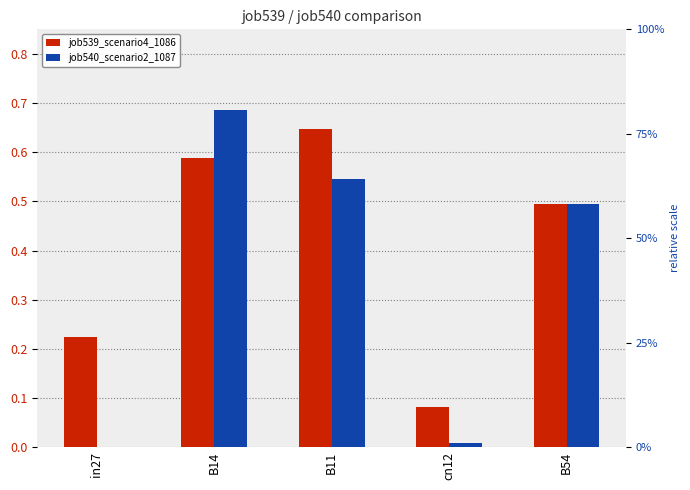

Reading left to right, list all the values displayed in this chart.

job539_scenario4_1086: 0.2	0.6	0.6	0.1	0.5
job540_scenario2_1087: 0.0	0.7	0.5	0.0	0.5